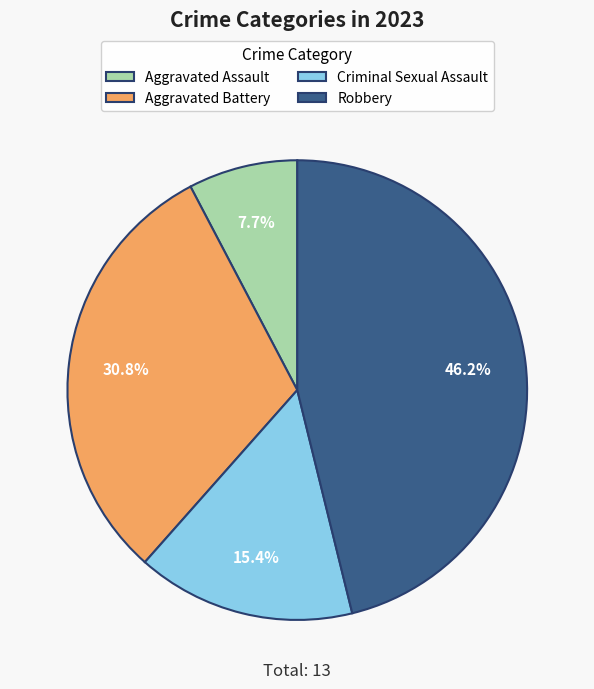

To the nearest percent, what is the difference between the largest and smallest slice percentages?

38%